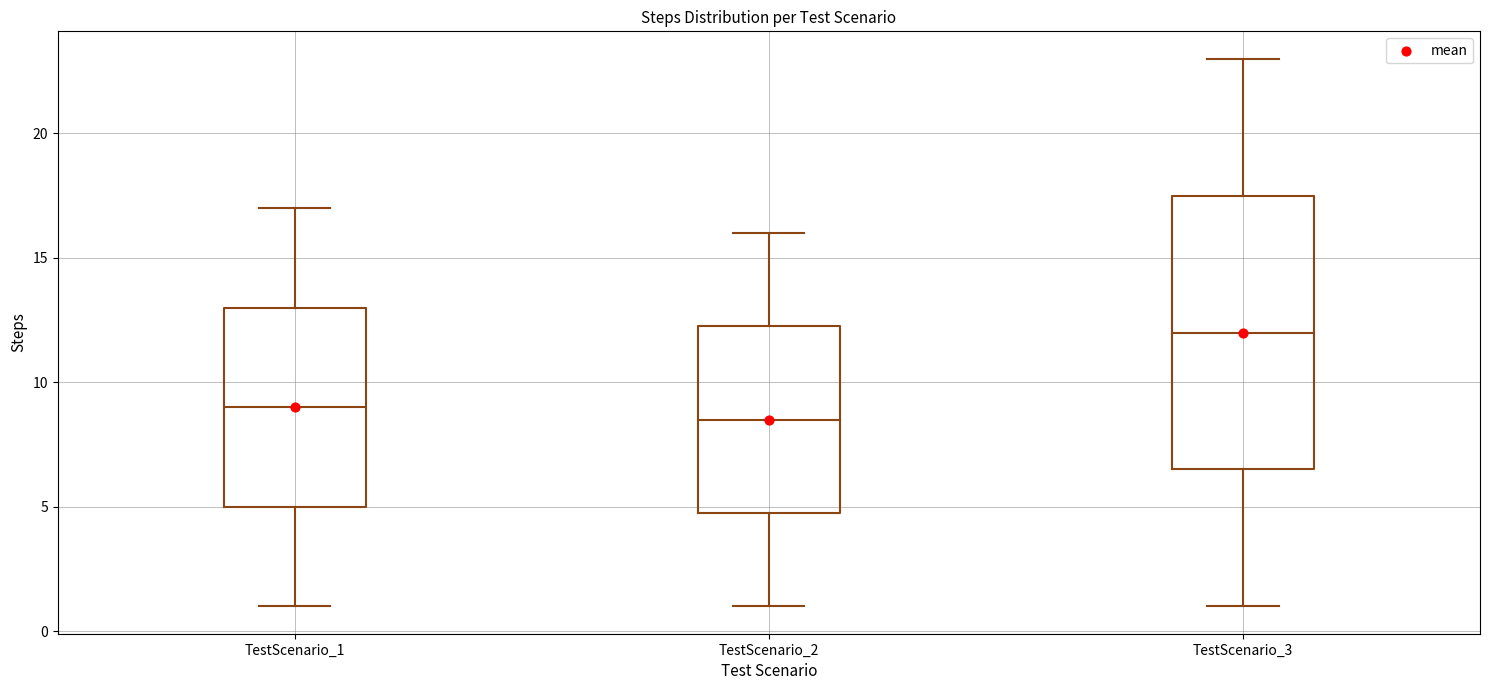

Reading left to right, read every box against the y-axis: the position of its median line, the range the box covers, and the ends of its whiskers. The values are not printed on the chart, so give them approximately, as read against the axis.

TestScenario_1: median 9.0, box 5.0 to 13.0, whiskers 1.0 to 17.0
TestScenario_2: median 8.5, box 5.0 to 12.5, whiskers 1.0 to 16.0
TestScenario_3: median 12.0, box 6.5 to 17.5, whiskers 1.0 to 23.0